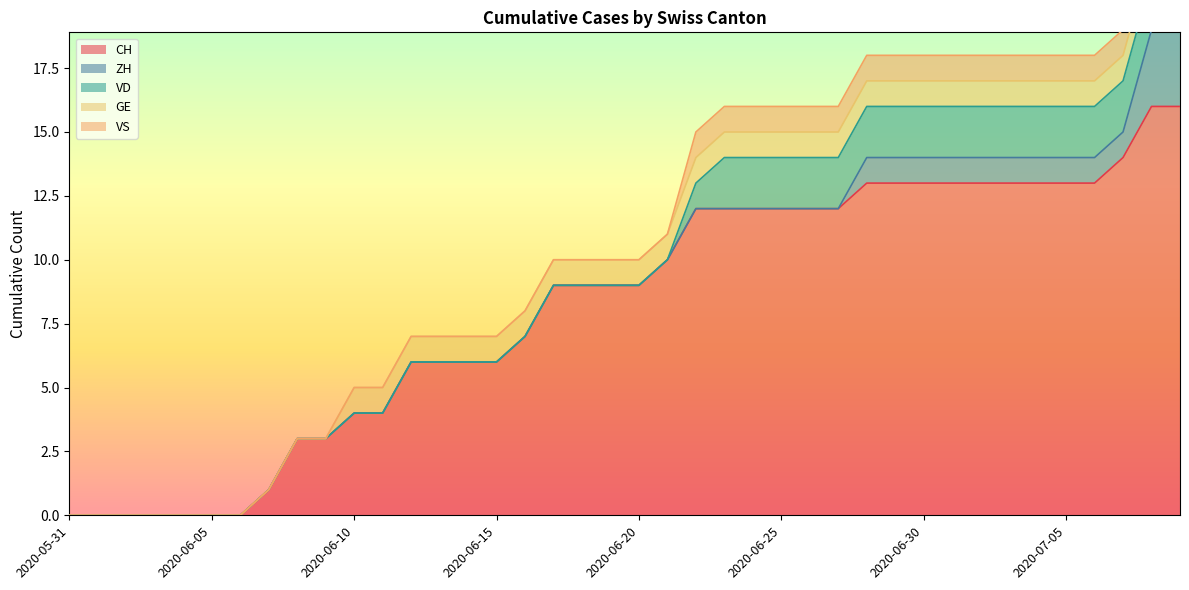

What are all the series names shown in the legend?

CH, ZH, VD, GE, VS